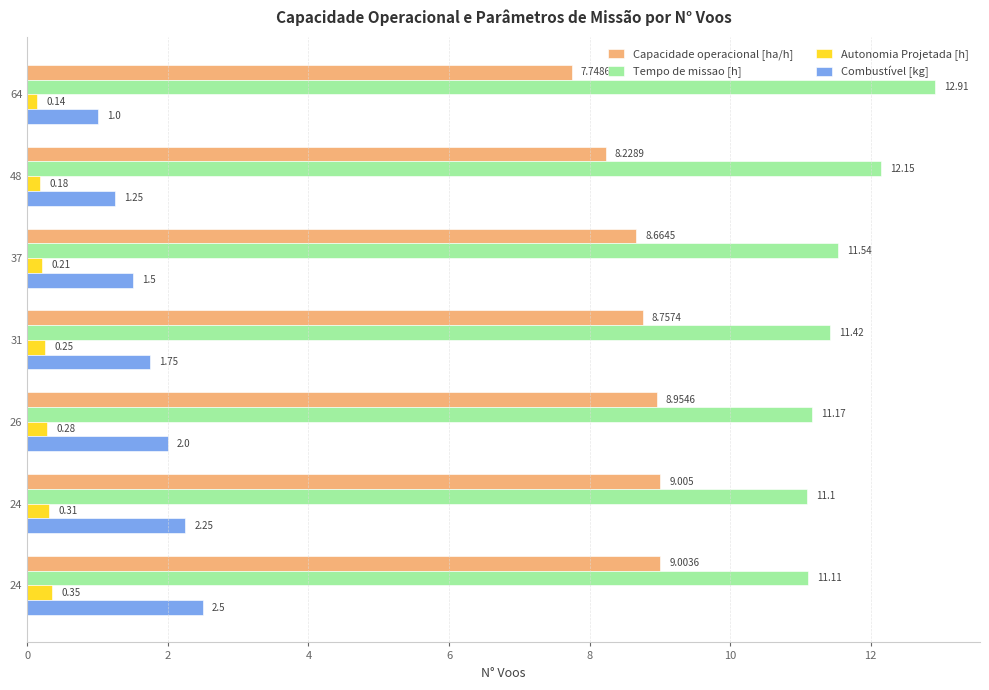

How many values in the Combustível [kg] series exceed 1?

6